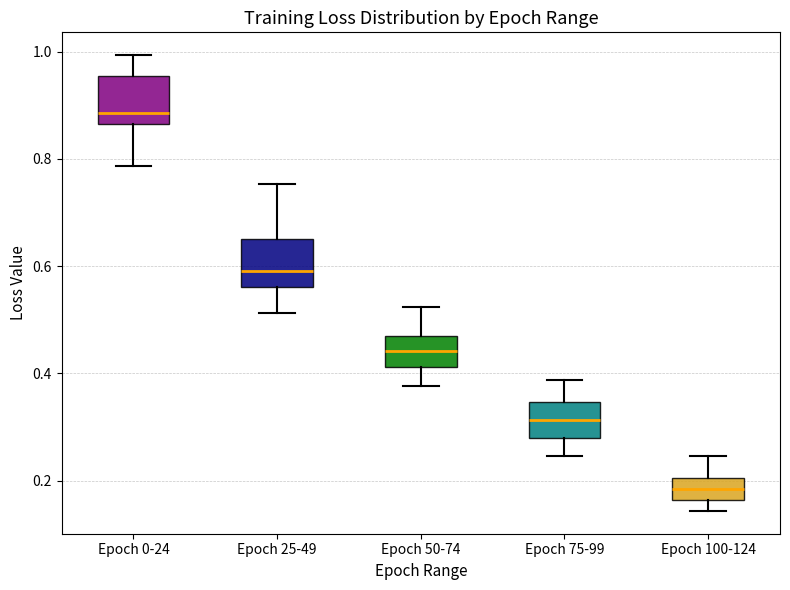

Which box has the lowest median line?

Epoch 100-124